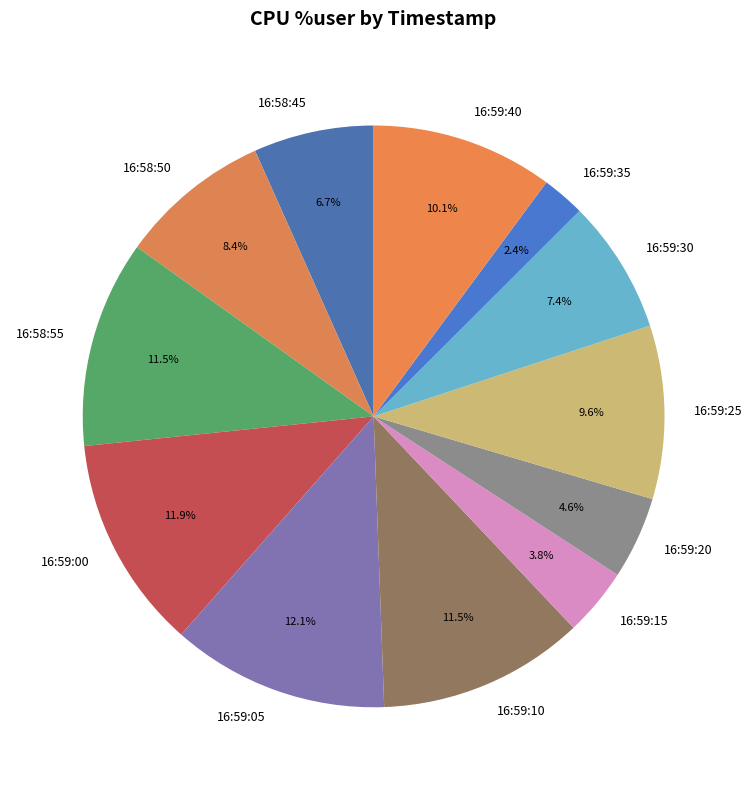

What percentage do 16:59:40 and 16:58:45 together represent?

16.8%